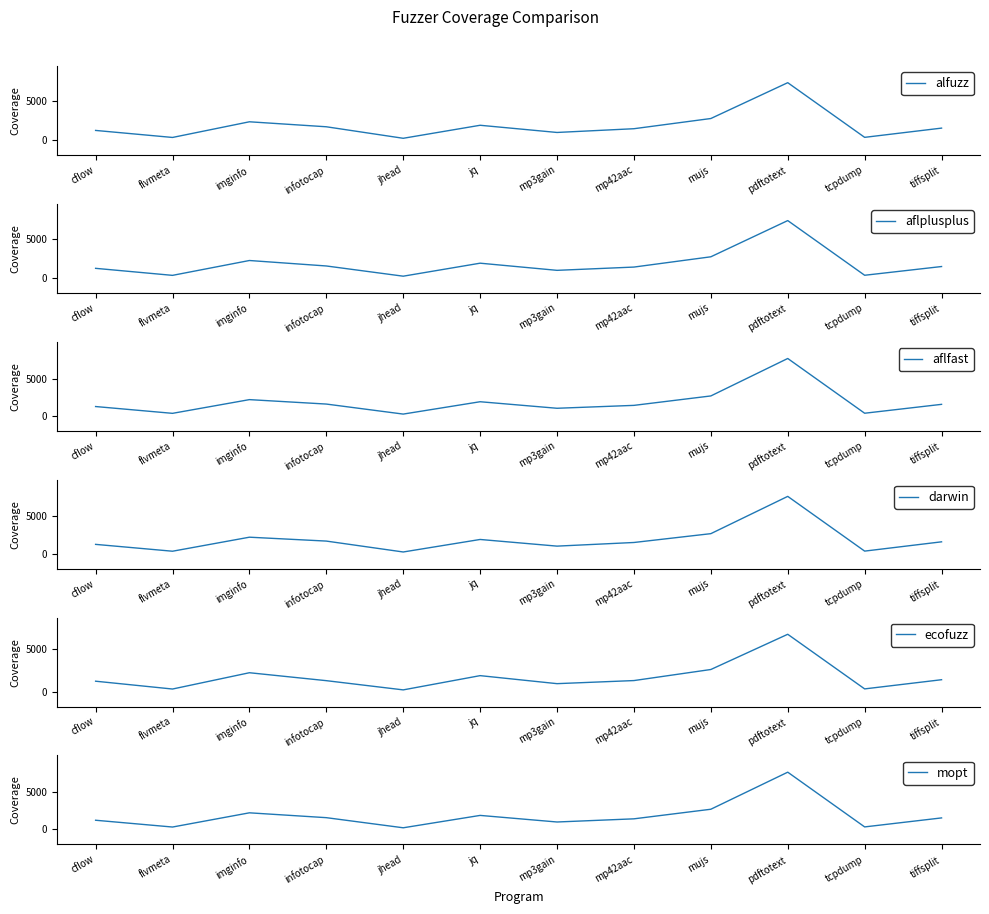

What is the average value of the aflplusplus series?

1808.7